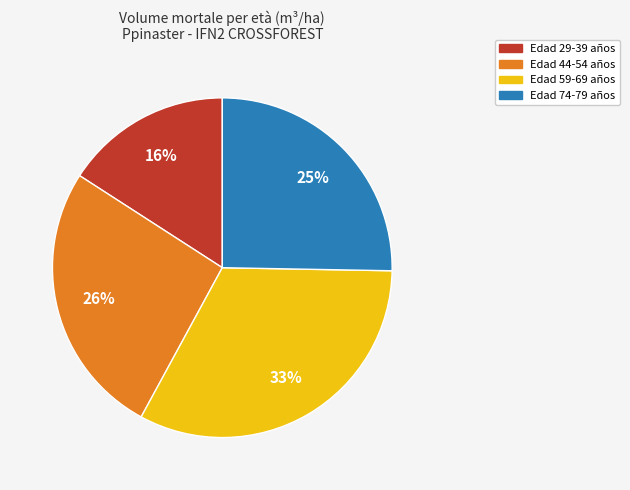

What percentage is the Edad 74-79 años slice, to the nearest percent?

25%